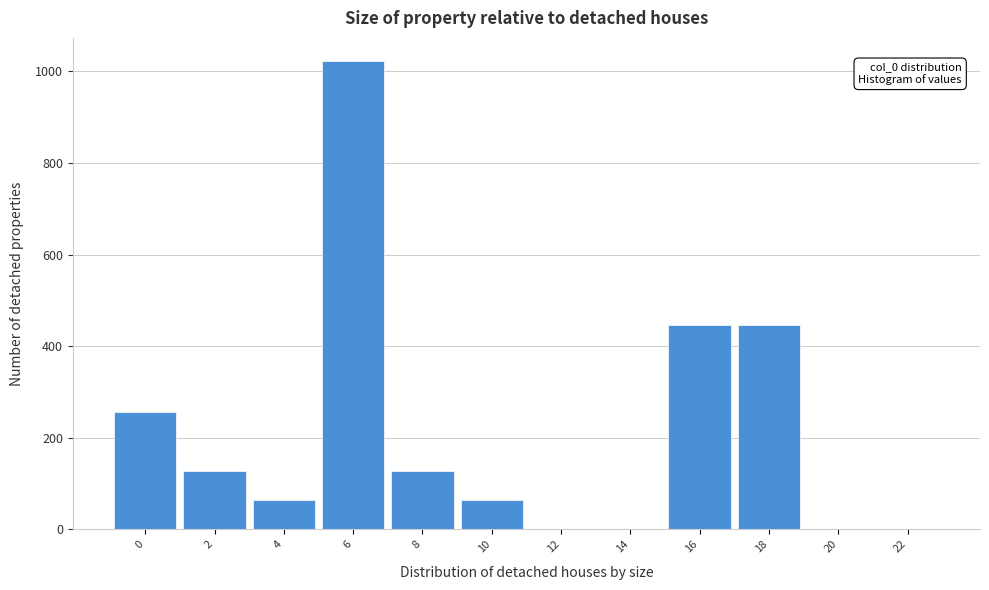

Reading right to left, transcribe all the data shown in this chart.

22=0	20=0	18=447	16=447	14=0	12=0	10=64	8=128	6=1022	4=64	2=128	0=256